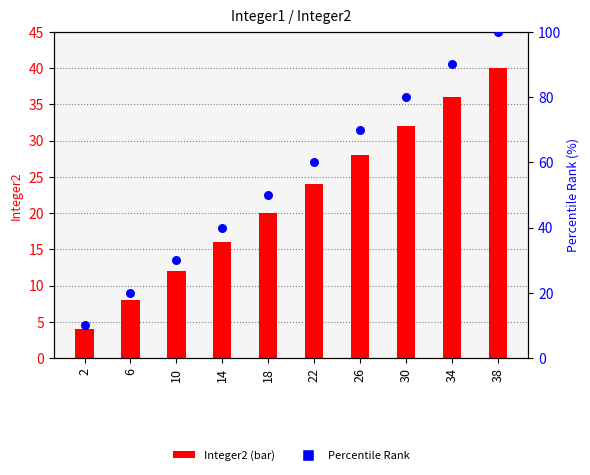

What are all the series names shown in the legend?

Integer2 (bar), Percentile Rank